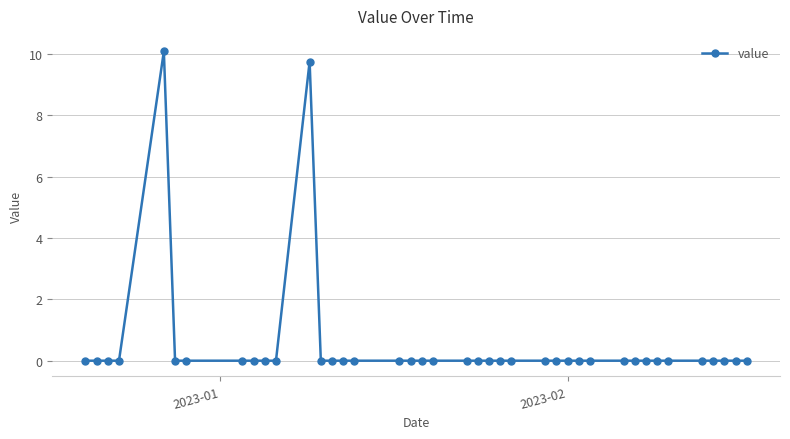

Does the chart have visible grid lines?

Yes